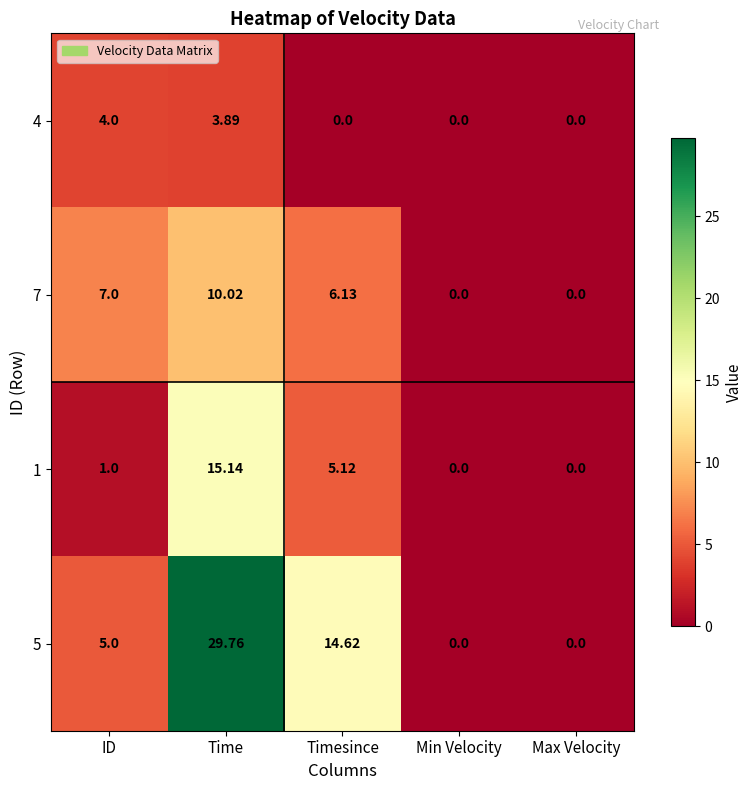

Which series has the largest range (max minus min)?

5